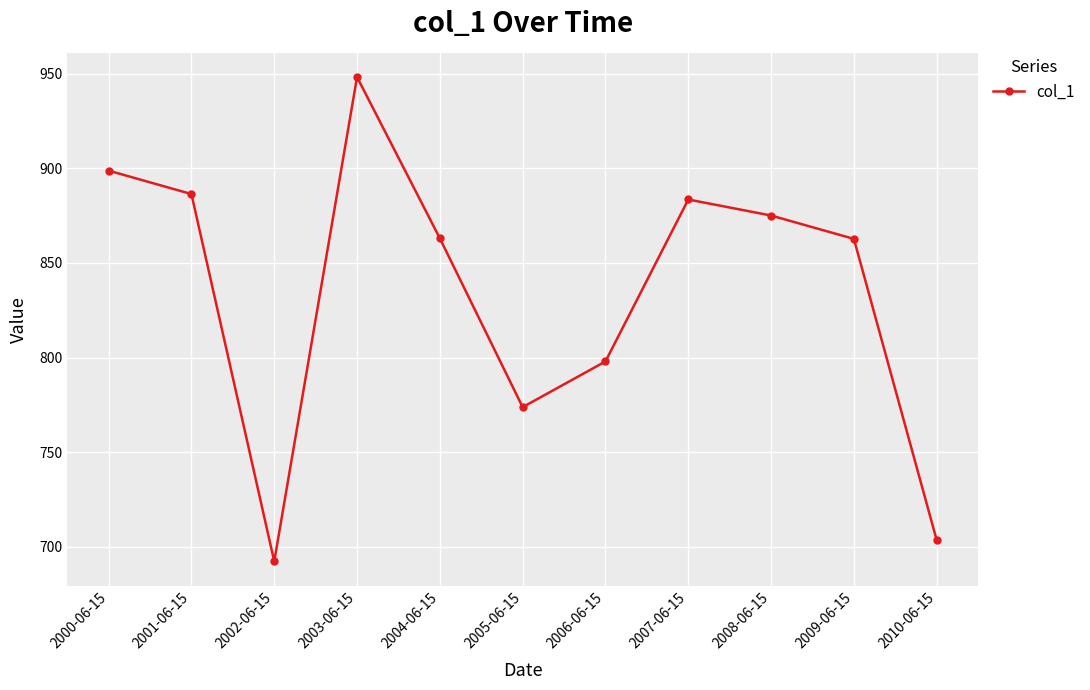

What is the change in value from 2002-06-15 to 2007-06-15?

+191.3